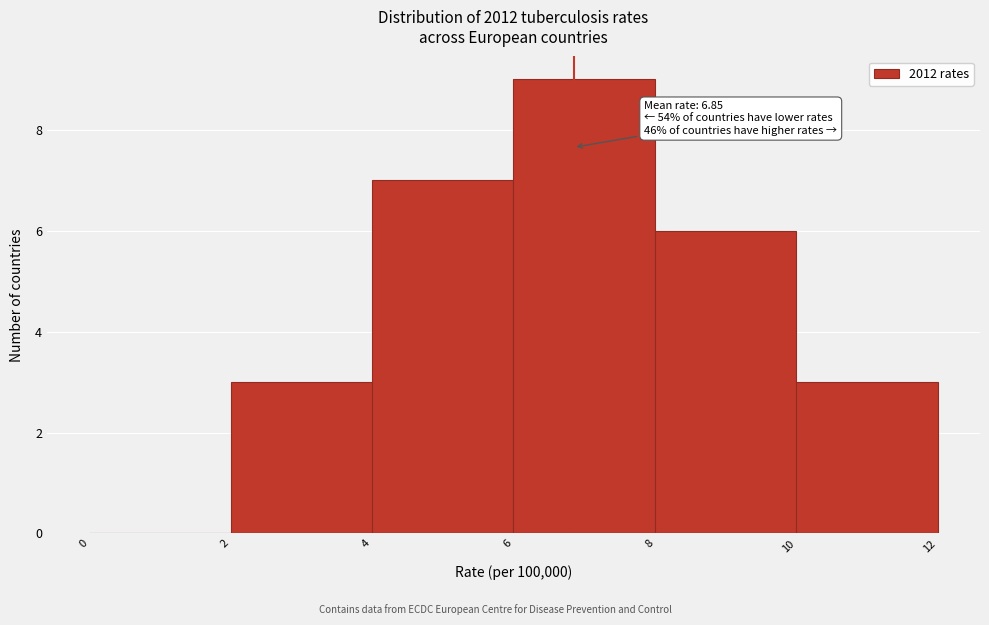

Which range on the x-axis has the tallest bar?

6 to 8